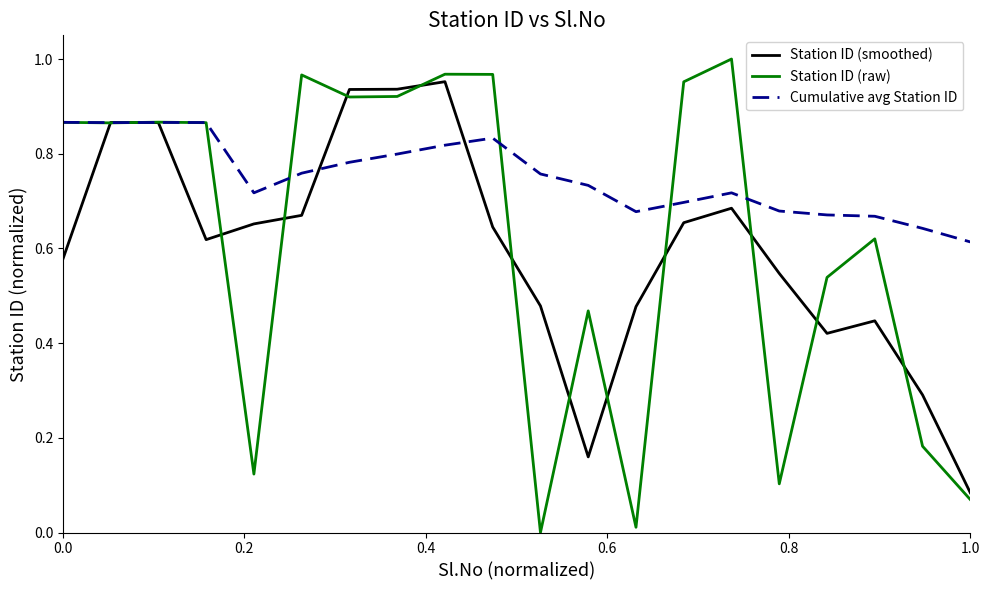

After their last crossing, which series has the higher values: Station ID (smoothed) or Cumulative avg Station ID?

Cumulative avg Station ID